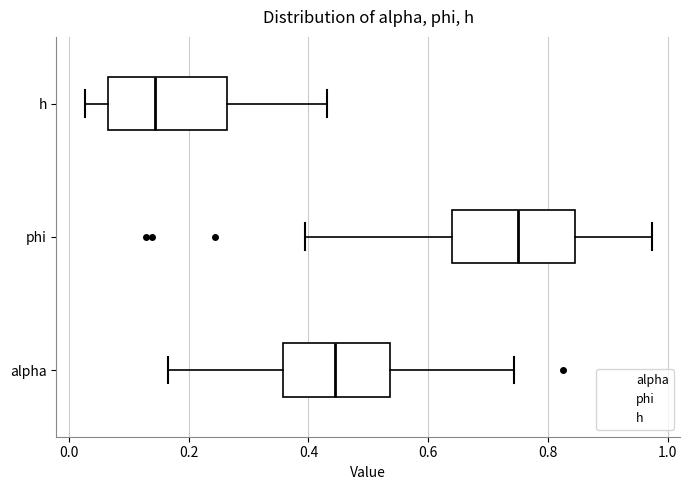

Reading bottom to top, read every box against the x-axis: the position of its median line, the range the box covers, and the ends of its whiskers. The values are not printed on the chart, so give them approximately, as read against the axis.

alpha: median 0.44, box 0.36 to 0.54, whiskers 0.16 to 0.74
phi: median 0.74, box 0.64 to 0.84, whiskers 0.40 to 0.98
h: median 0.14, box 0.06 to 0.26, whiskers 0.02 to 0.44